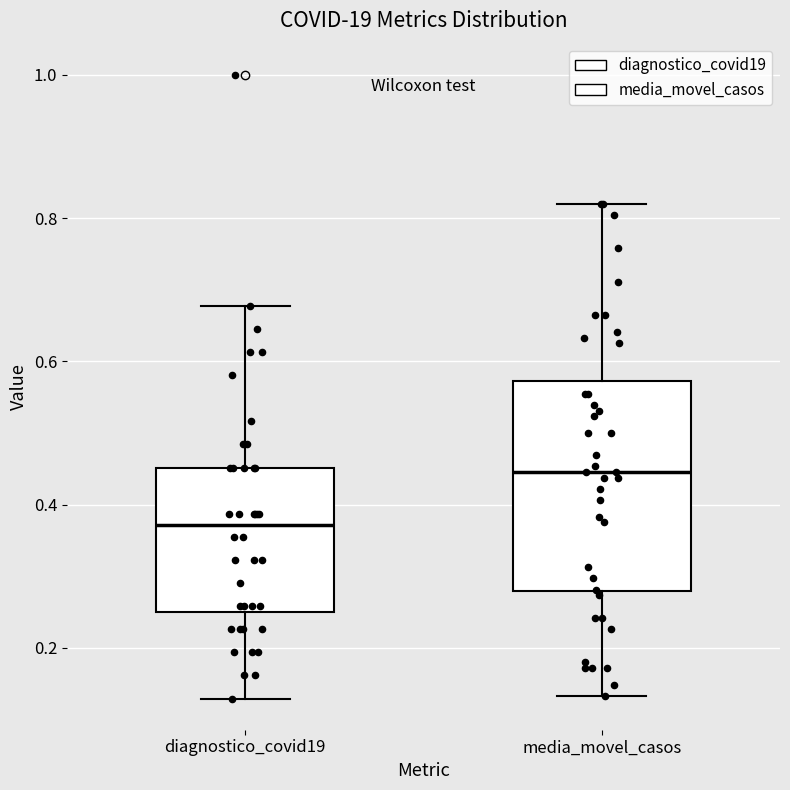

Which box's median line is the lowest?

diagnostico_covid19